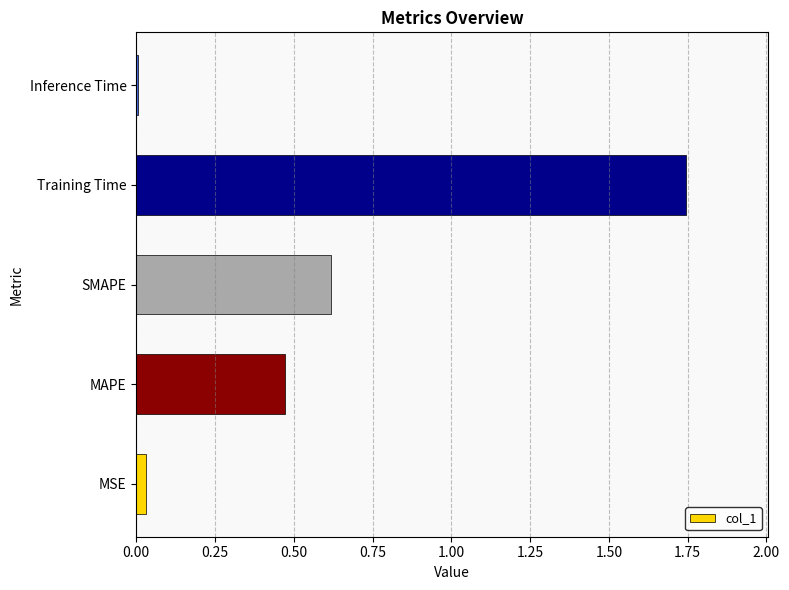

Where is the data nearest to the value 0?

Inference Time